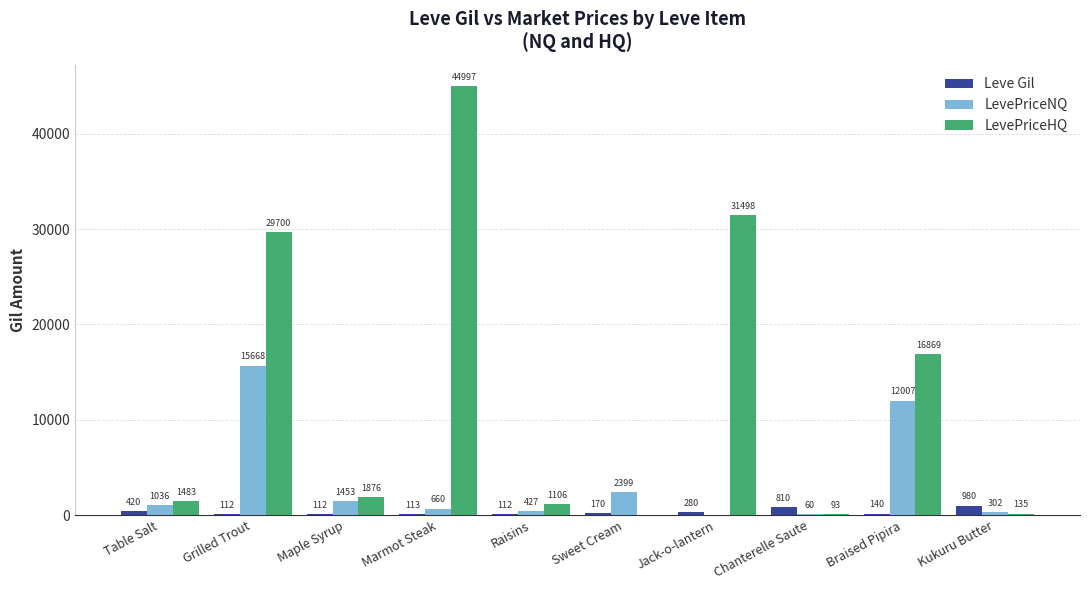

How many data points in LevePriceHQ are above 1875?

5